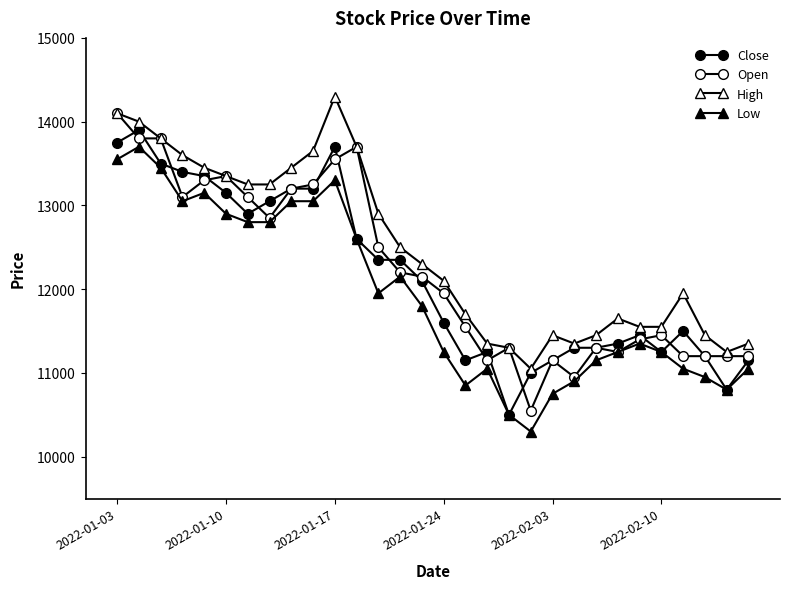

Is this an area chart (filled region under the line)?

No